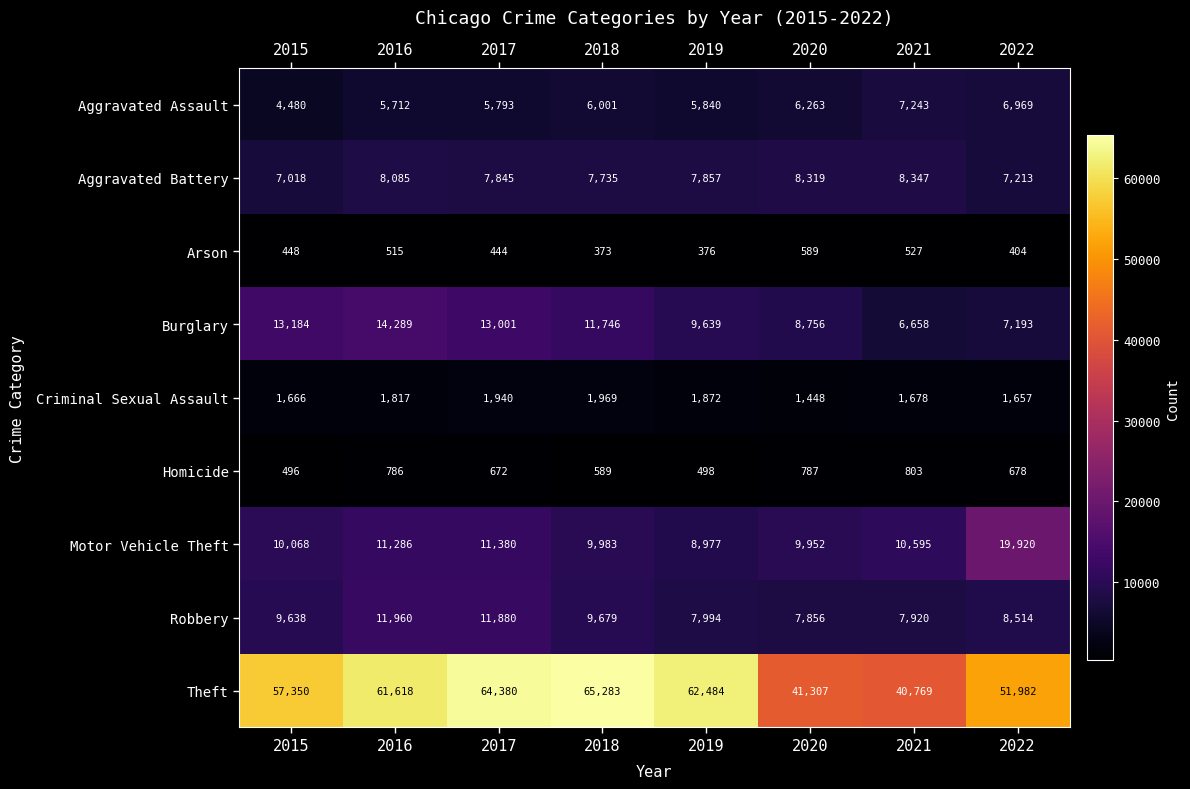

The Motor Vehicle Theft series shows 9952 at 2020. True or false?

True